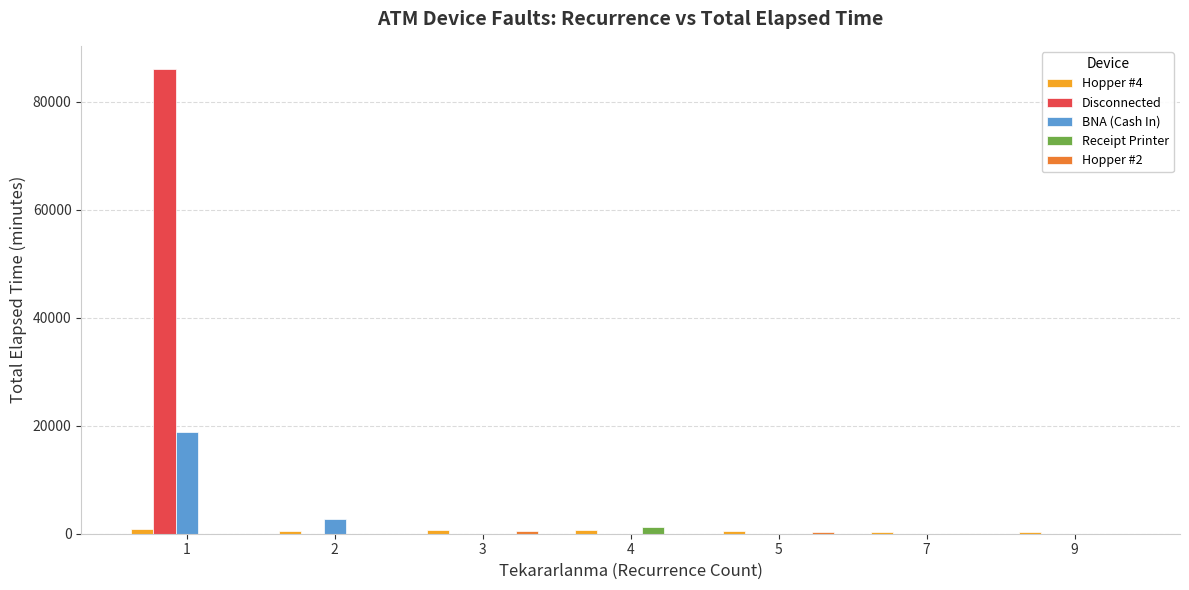

How many data points does each series have?

7